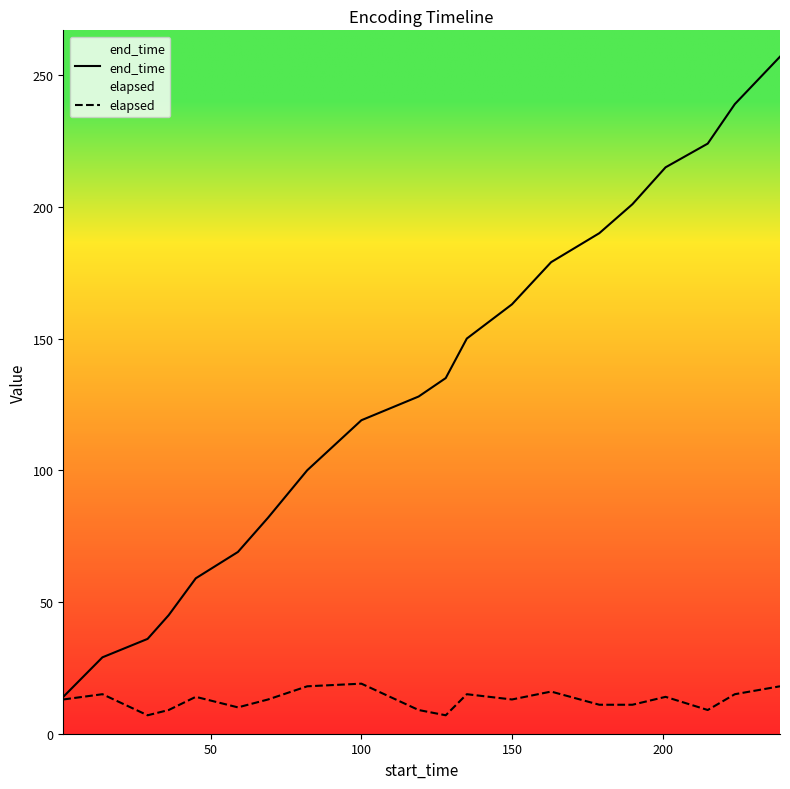

At how many categories does at least one series exceed 231?

2